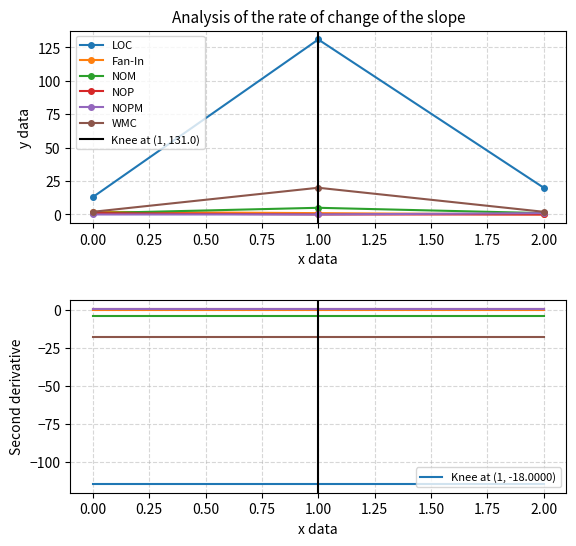

True or false: NOM has a value of 7 at 1.00.

False